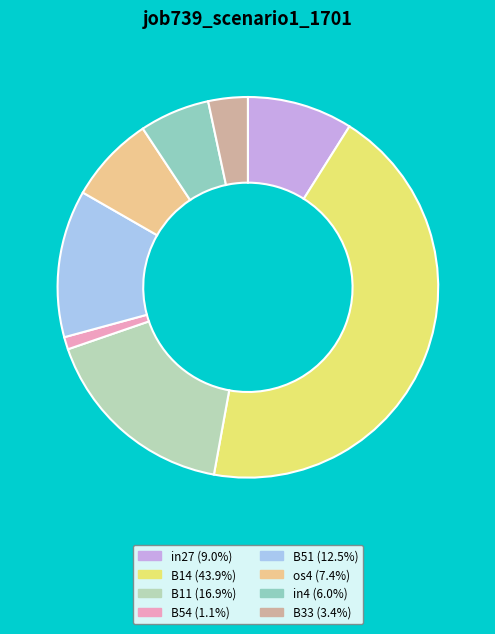

Rank the categories by value from lowest to highest.

B54, B33, in4, os4, in27, B51, B11, B14